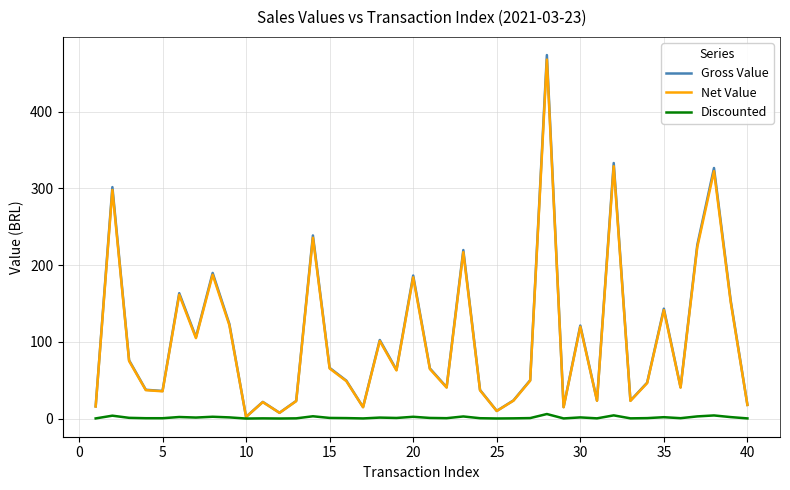

What is the maximum value shown in the chart?

474.0